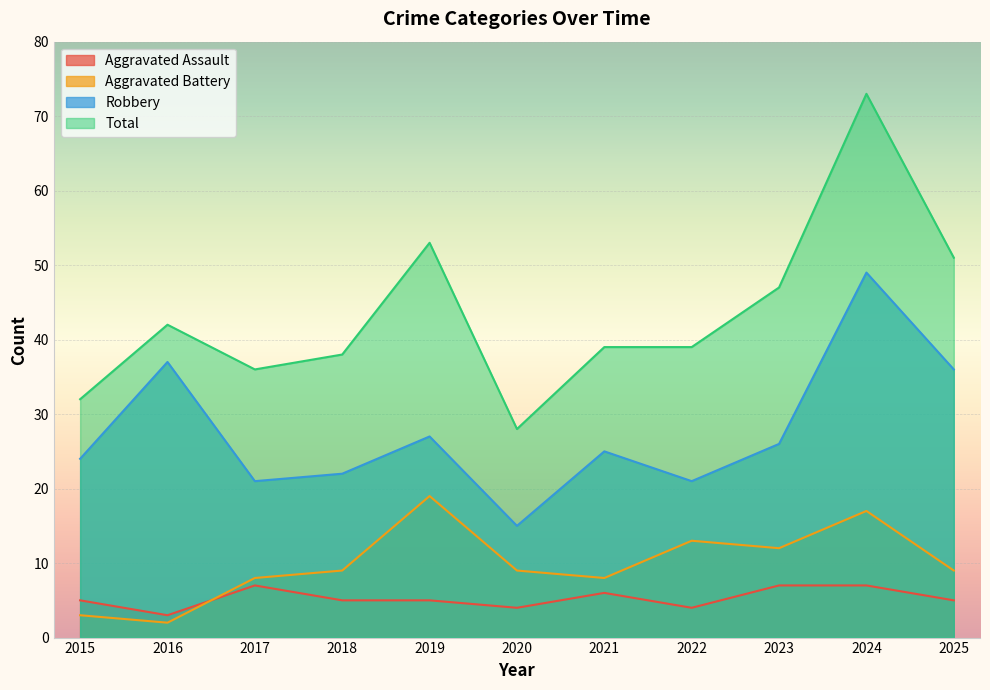

True or false: Aggravated Battery and Total intersect in this chart.

False